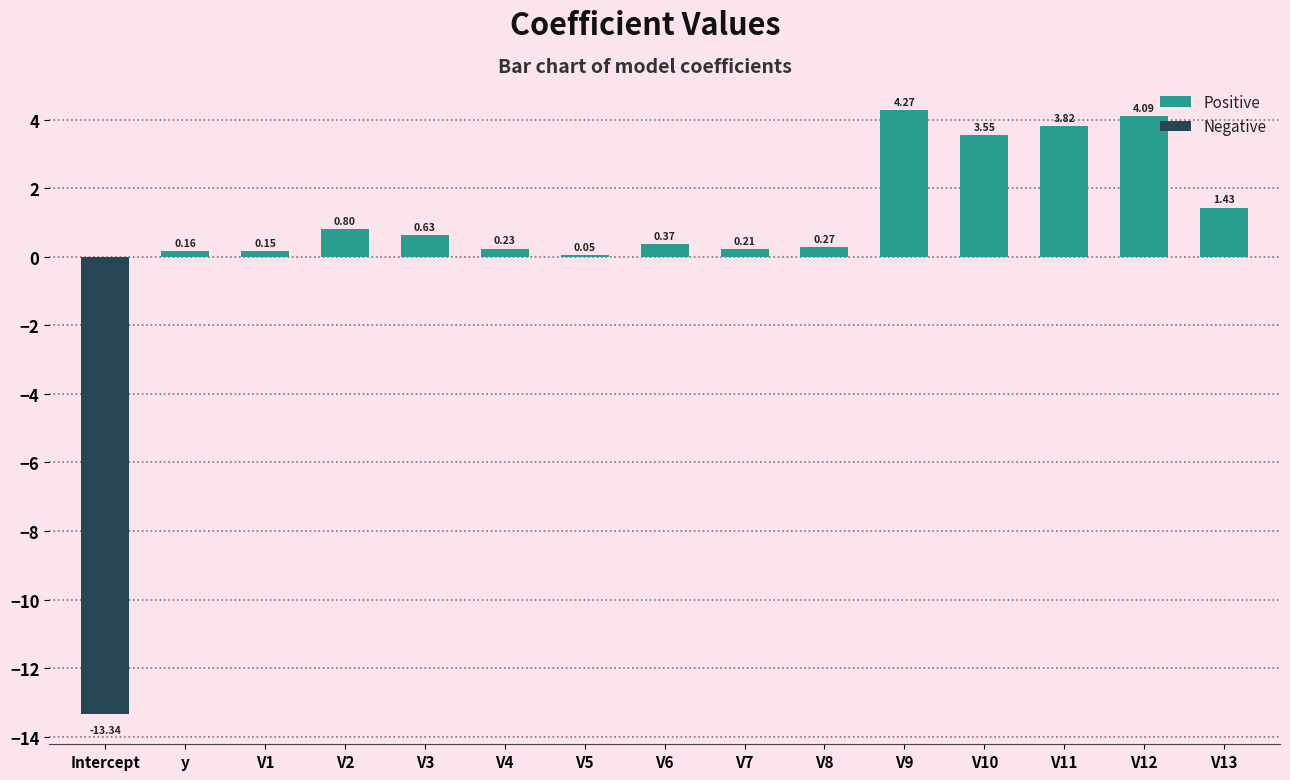

What is the sum of all values?

6.7